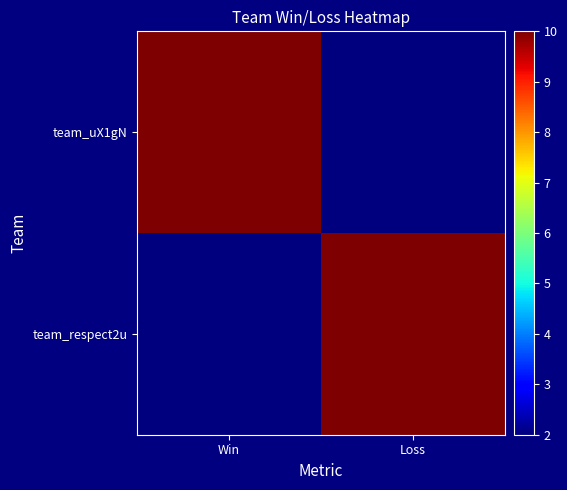

What is the spread (max minus min) of values at Win?

8